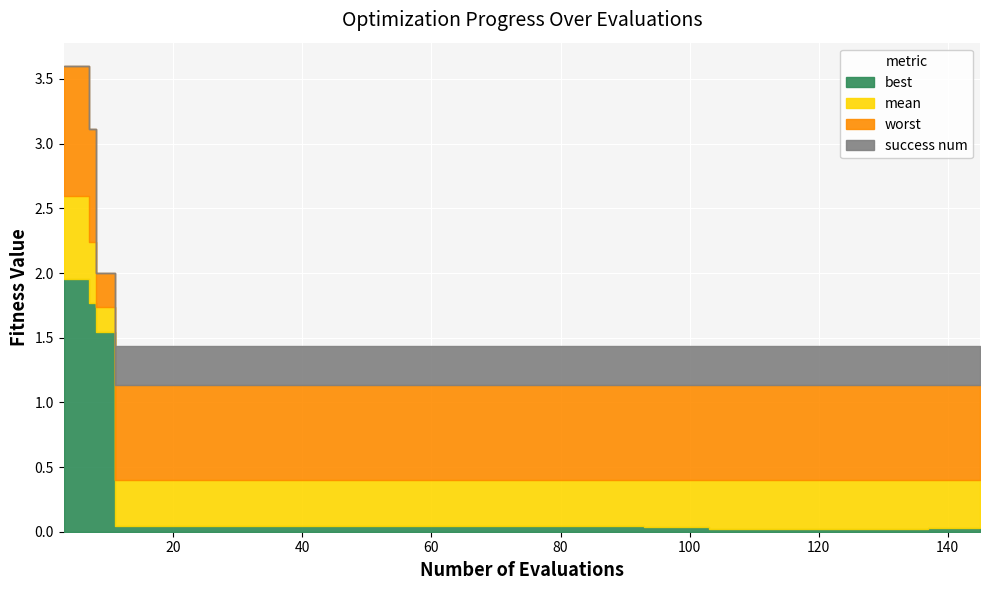

Count the mean values in the range 0 to 1.

17